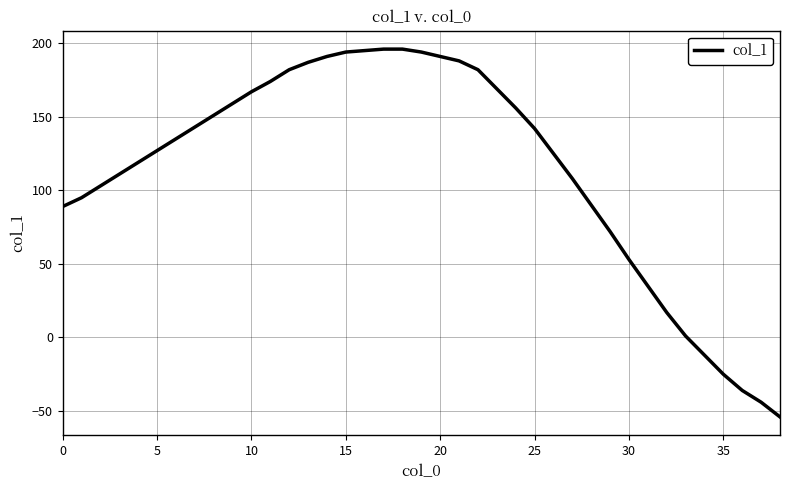

What is the smallest value displayed?

-54